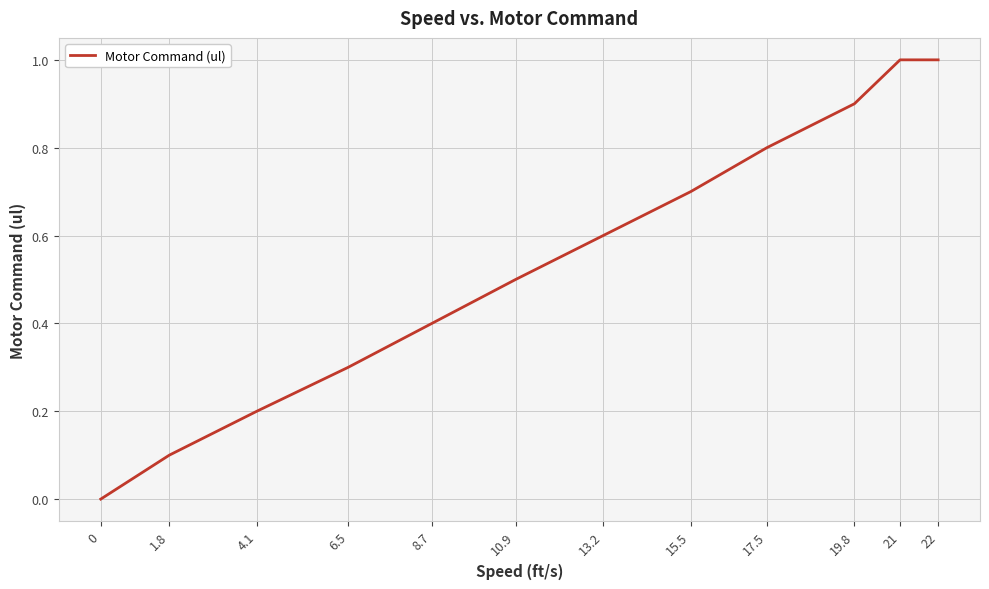

What position from the left is 15.5?

8